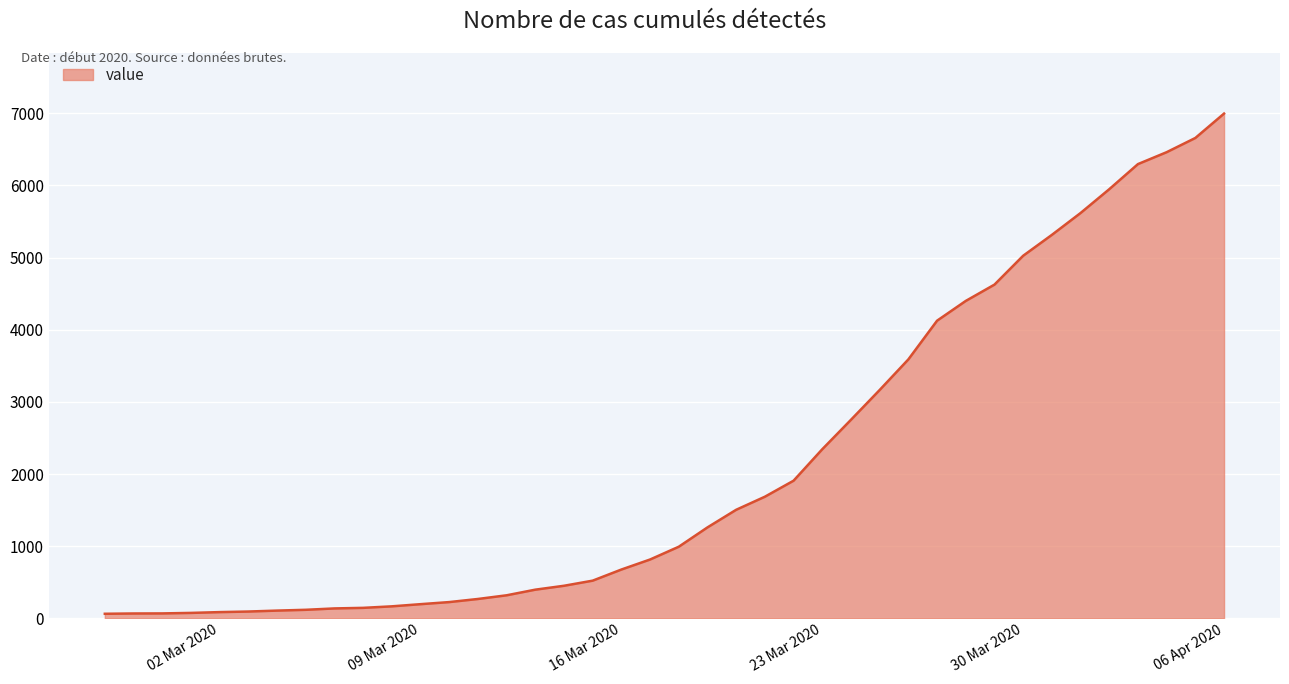

What is the difference between the maximum and minimum values?

6931